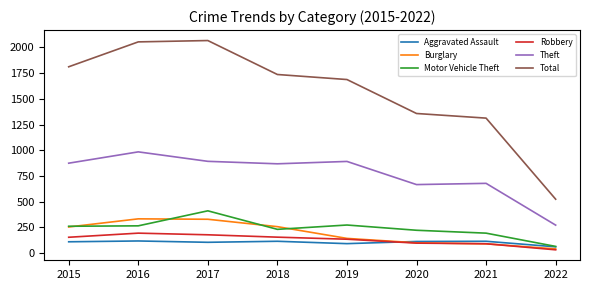

Is the value of Robbery at 2016 greater than the value of Theft at 2017?

No